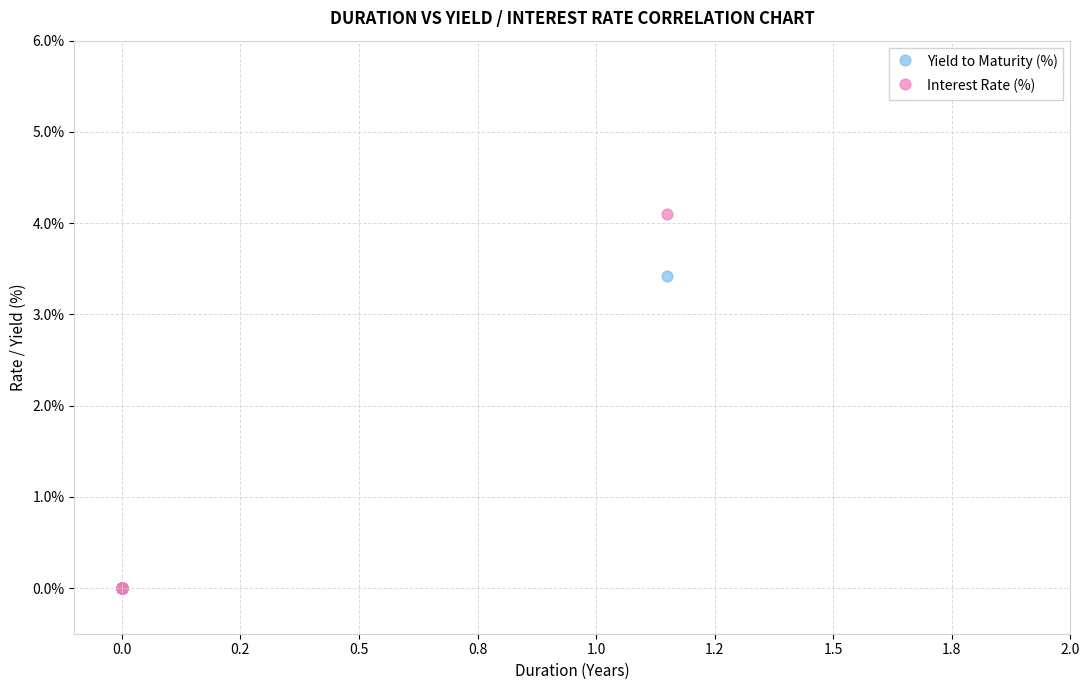

Which series has the widest spread of Y values?

Interest Rate (%)